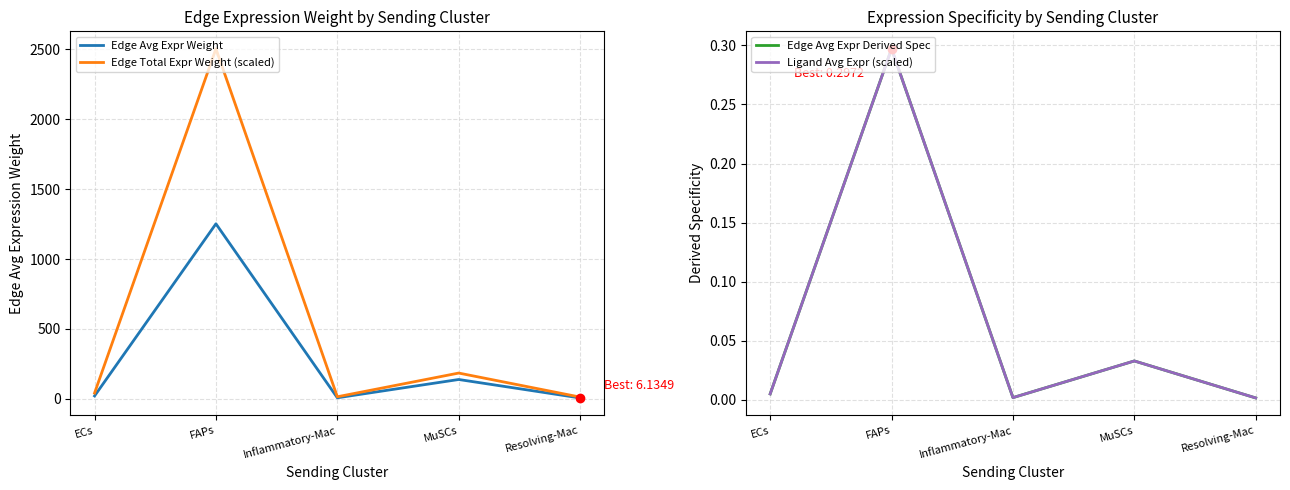

What are all the series names shown in the legend?

Edge Avg Expr Weight, Edge Total Expr Weight (scaled), Edge Avg Expr Derived Spec, Ligand Avg Expr (scaled)